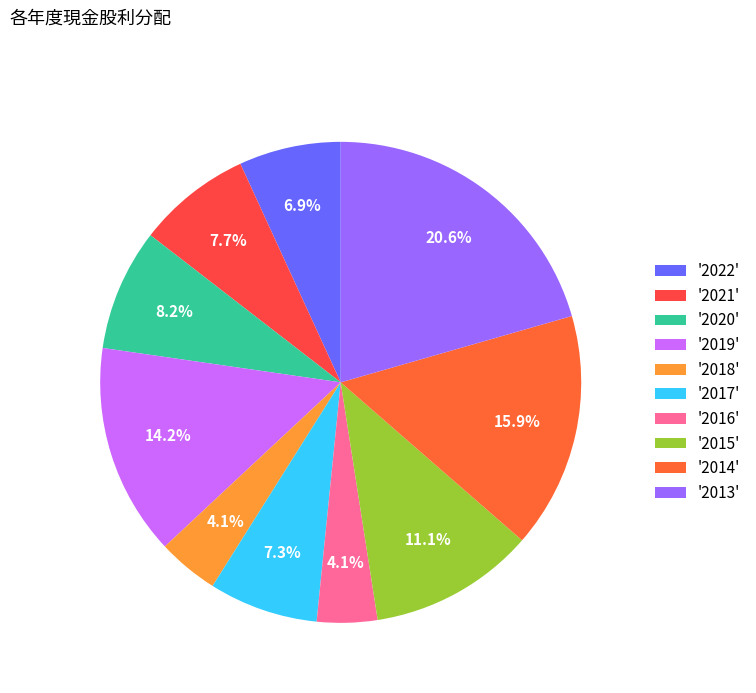

How many segments does this pie chart have?

10